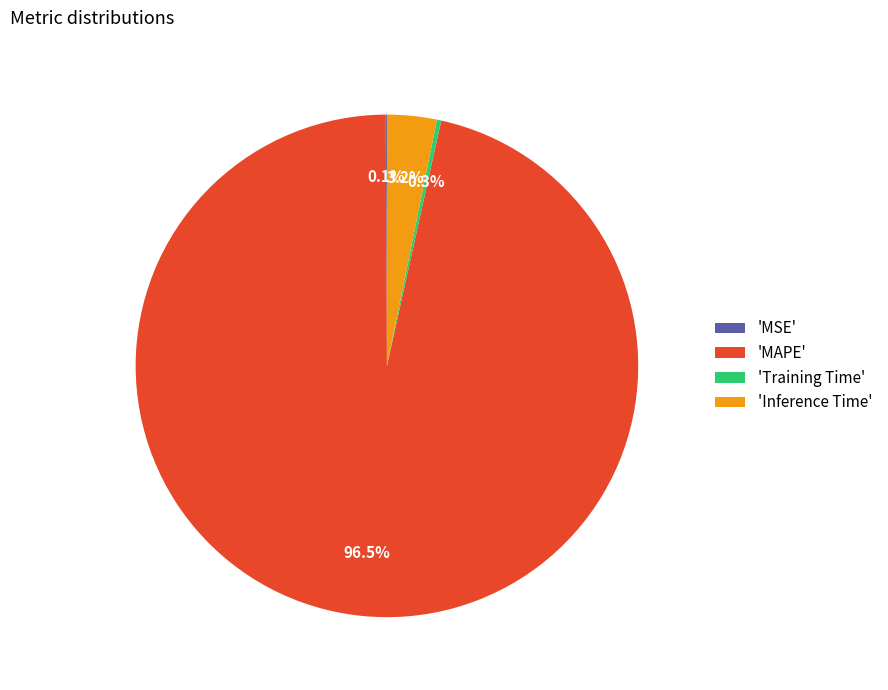

Is there any slice that represents more than half of the pie?

Yes